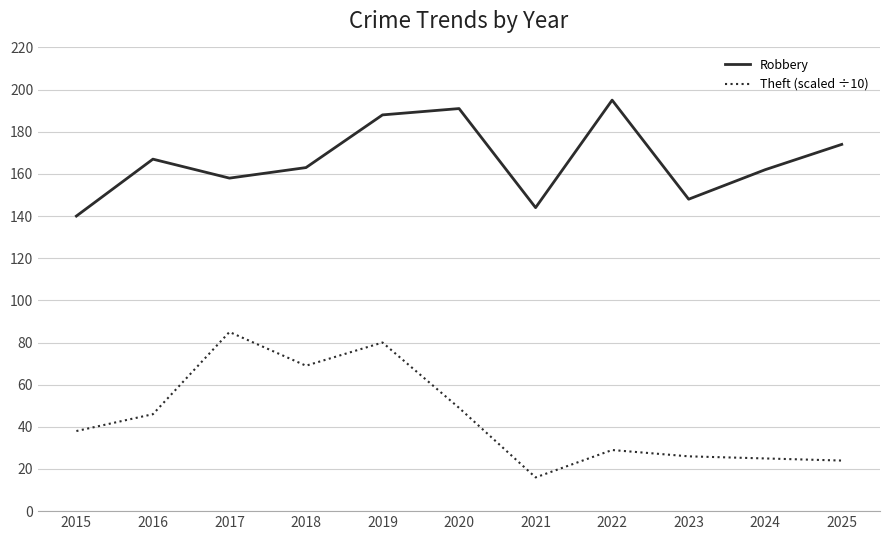

What is the difference between the highest and lowest values at 2015?

102